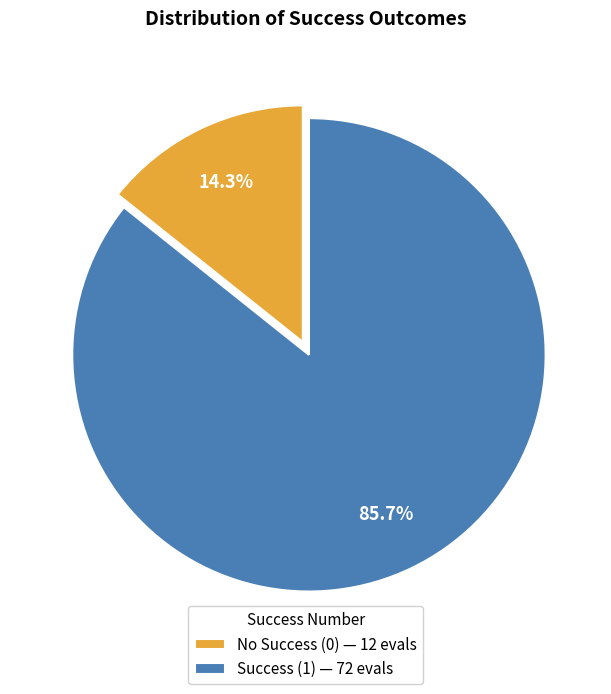

Which has a higher value, No Success (0) — 12 evals or Success (1) — 72 evals?

Success (1) — 72 evals